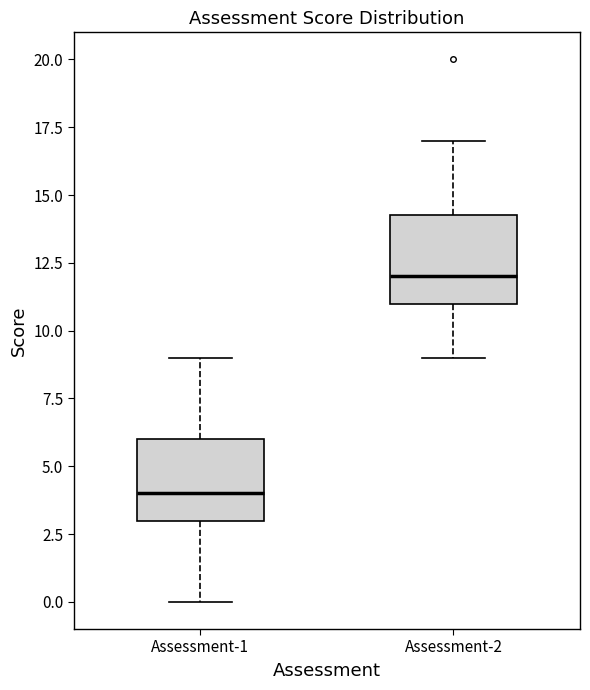

Reading left to right, transcribe this box plot: for each box, give where its median line is, the range the box spans, and where its two whiskers end, as read against the y-axis. The values are not printed on the chart, so give them approximately, as read against the axis.

Assessment-1: median 4.0, box 3.0 to 6.0, whiskers 0.0 to 9.0
Assessment-2: median 12.0, box 11.0 to 14.5, whiskers 9.0 to 17.0